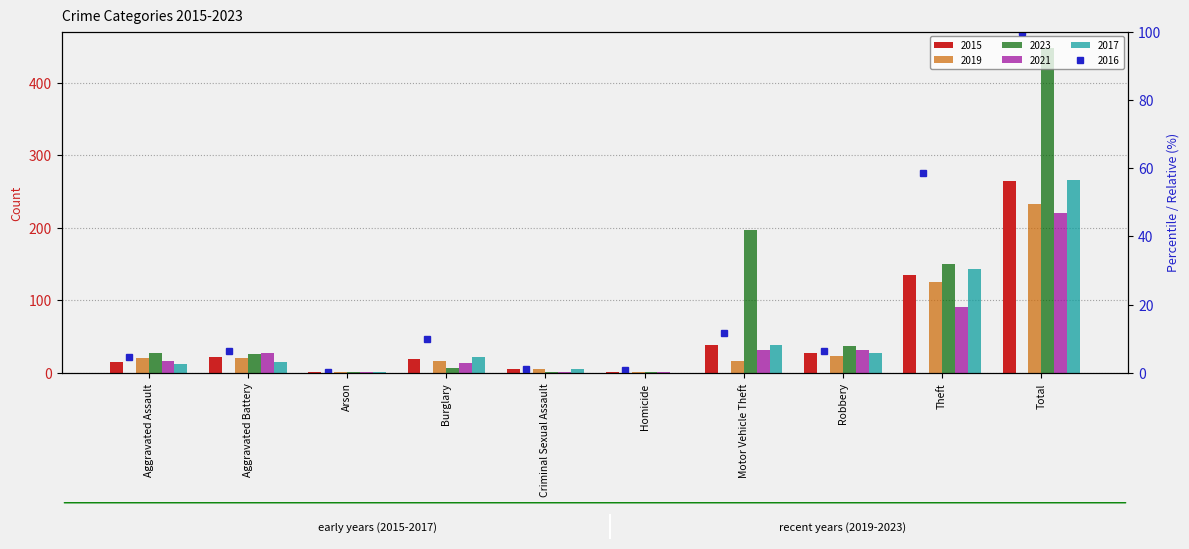

At which label is 2016 closest to 50?

Theft